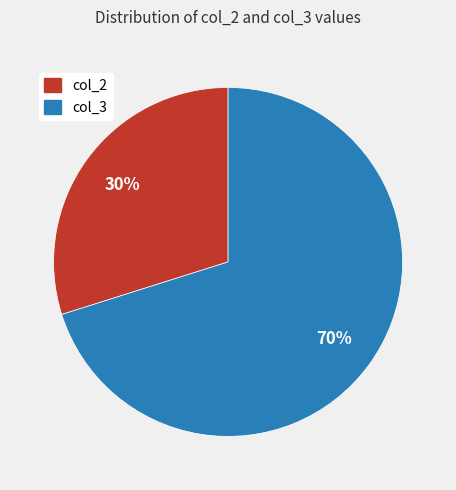

To the nearest percent, what portion does col_2 represent?

30%